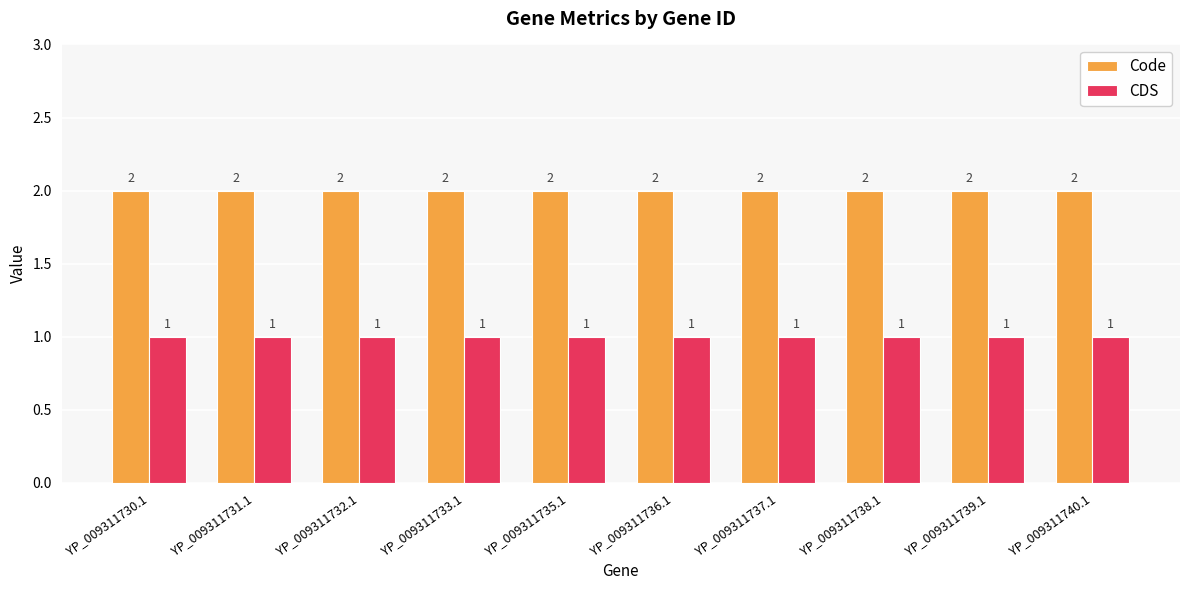

At how many categories does at least one series exceed 1?

10